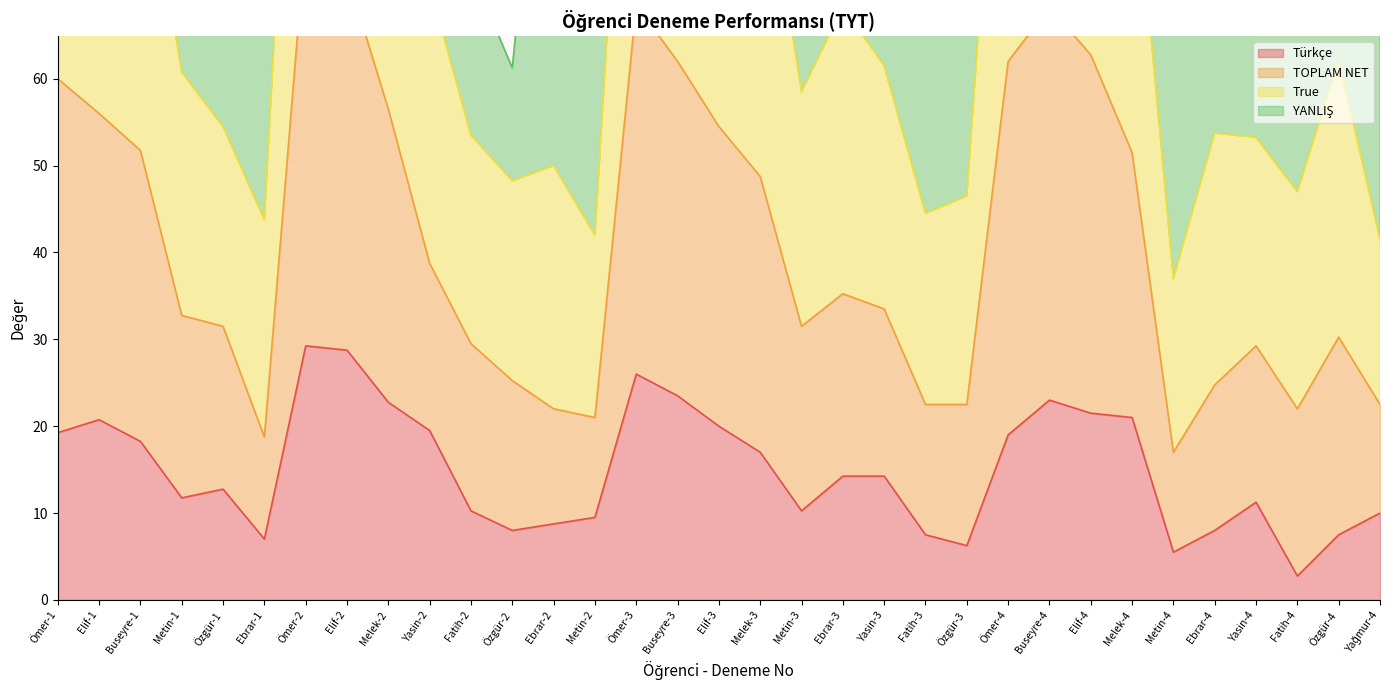

What is the lowest value of the Türkçe series?

2.8